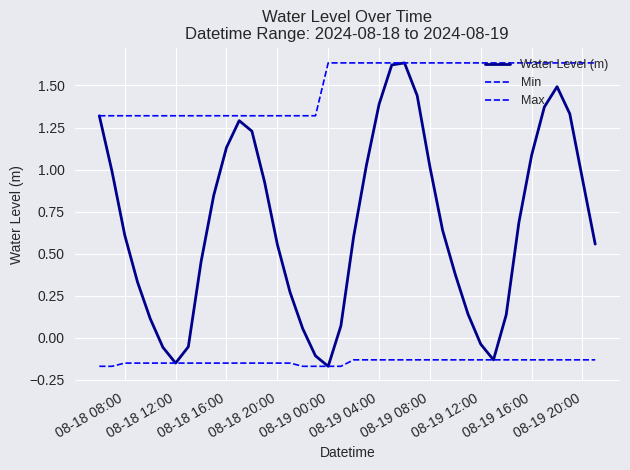

What is the average value of the Max series?

1.5